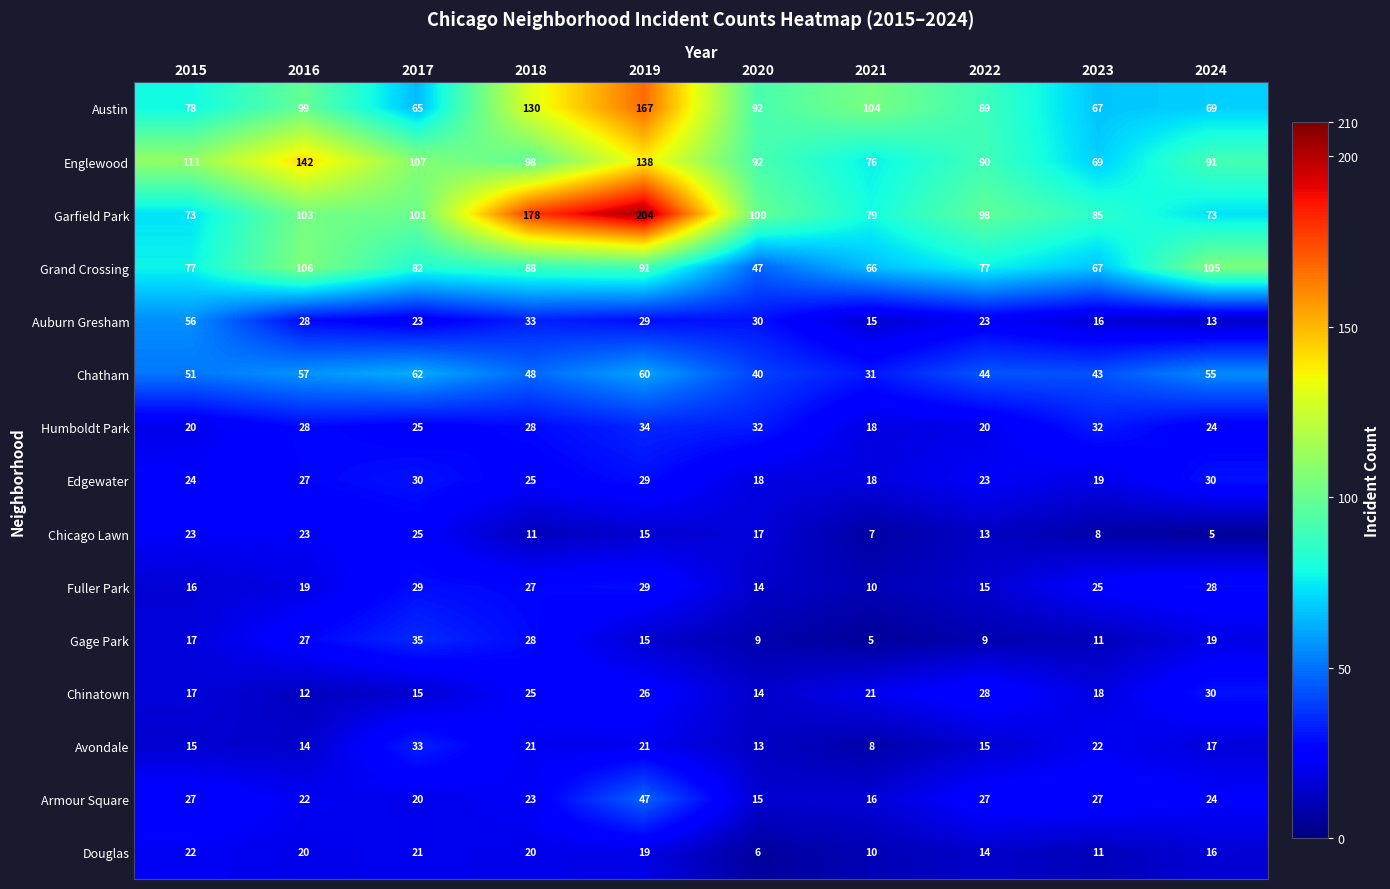

At which label does Armour Square first exceed 24?

2015